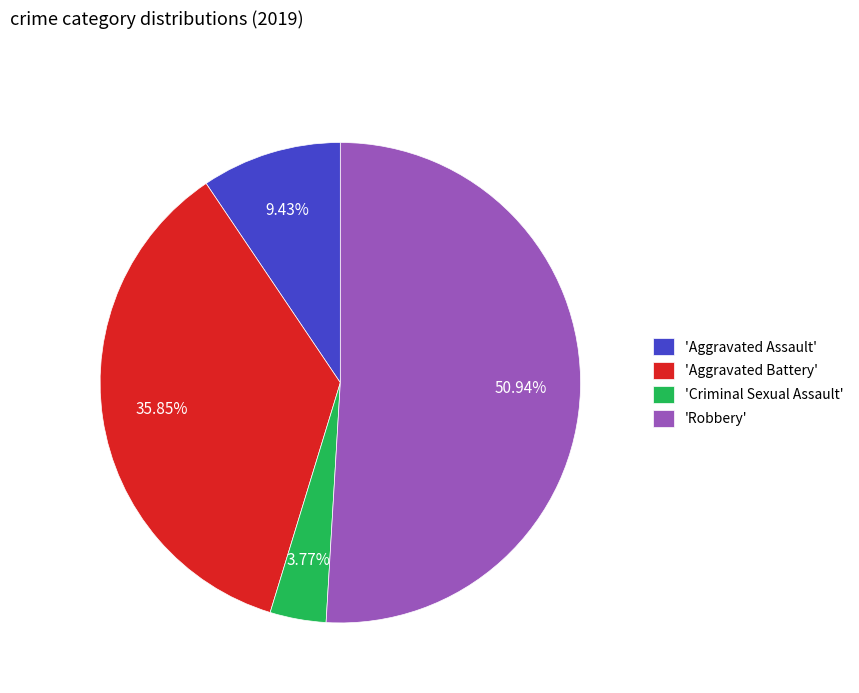

Does any single category account for the majority?

Yes